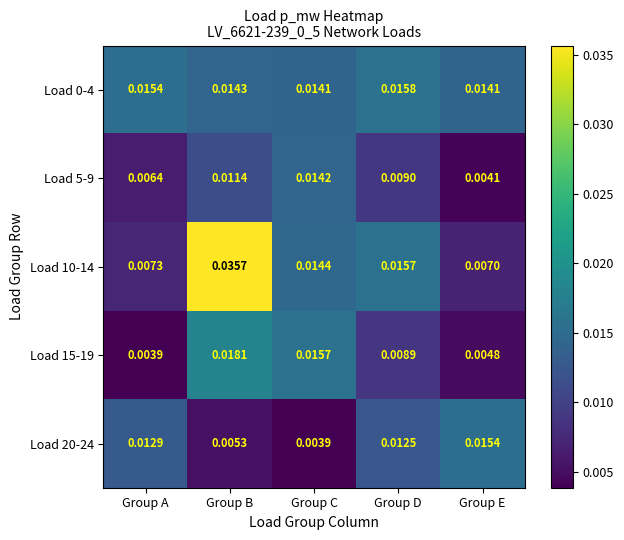

Is the value of Load 0-4 at Group C greater than the value of Load 15-19 at Group E?

Yes